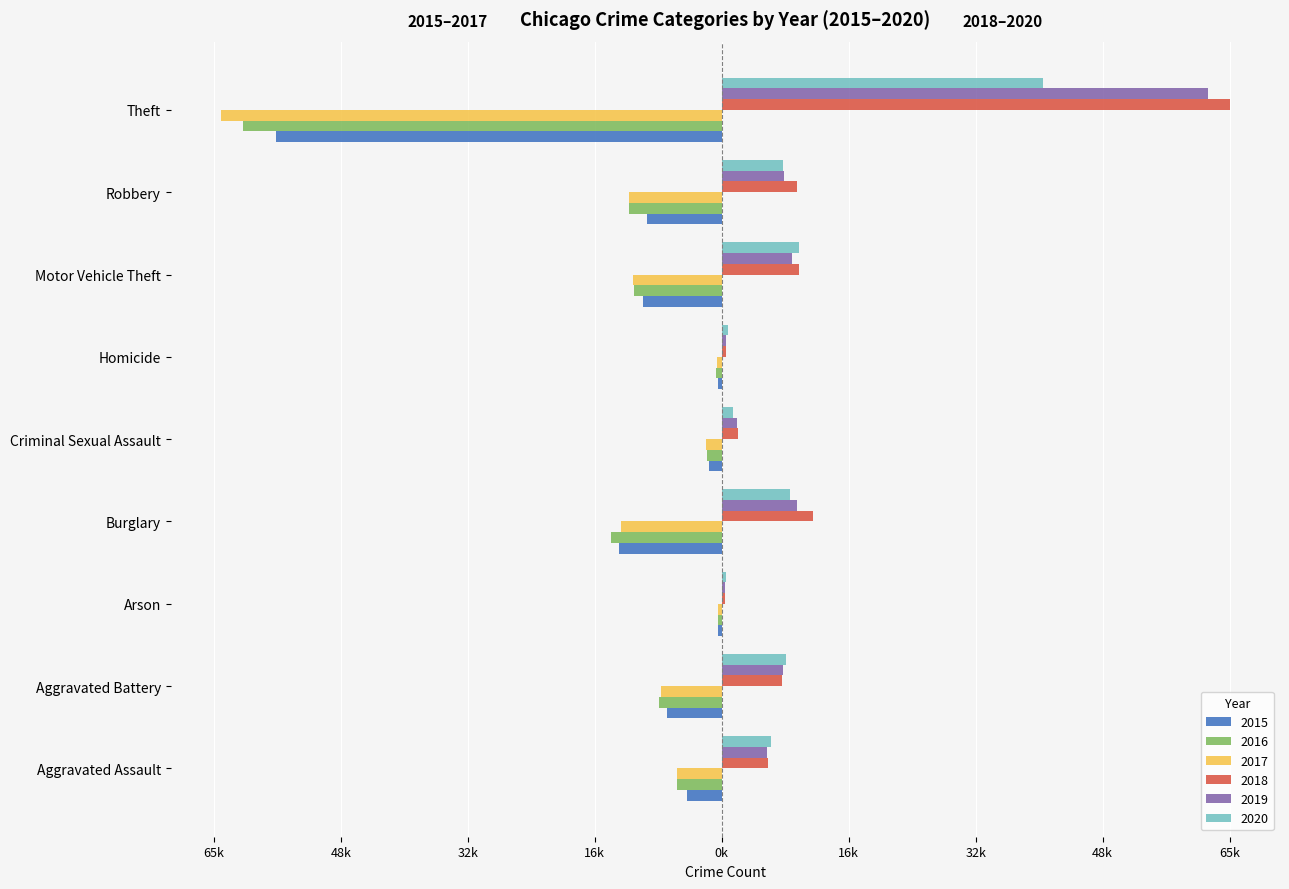

What is the smallest value displayed?

-64386